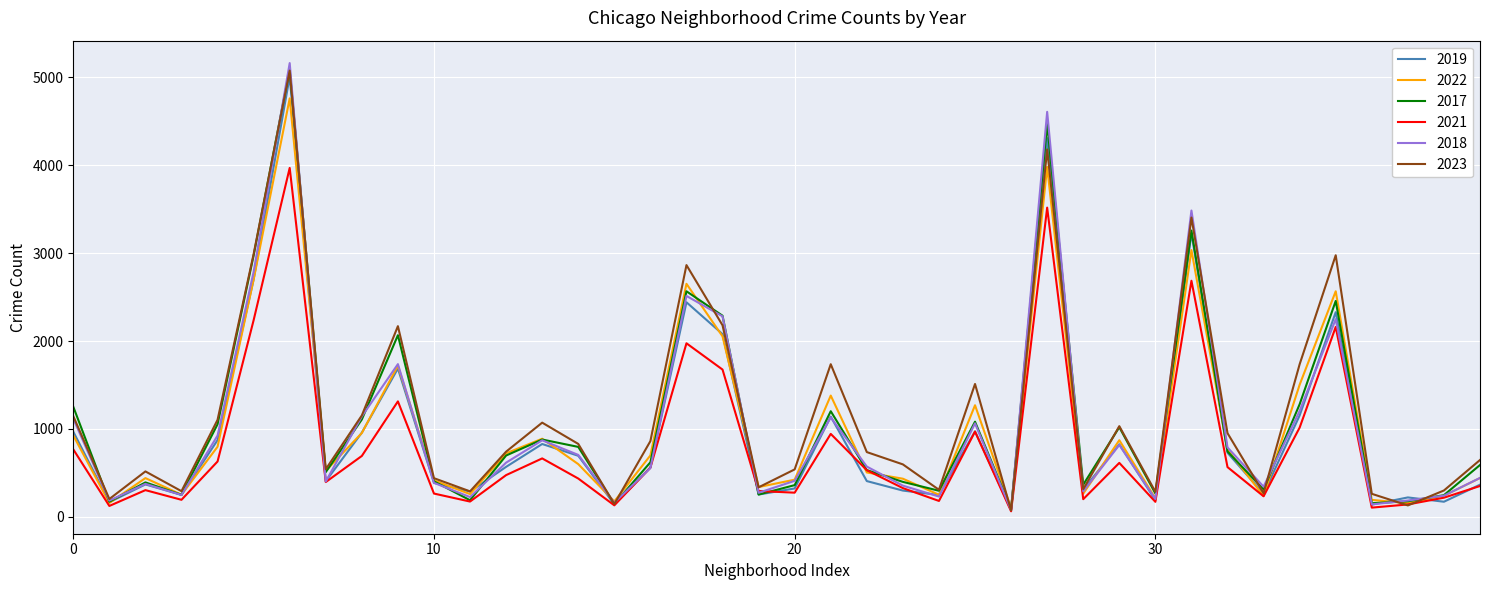

Which series has the largest range (max minus min)?

2018